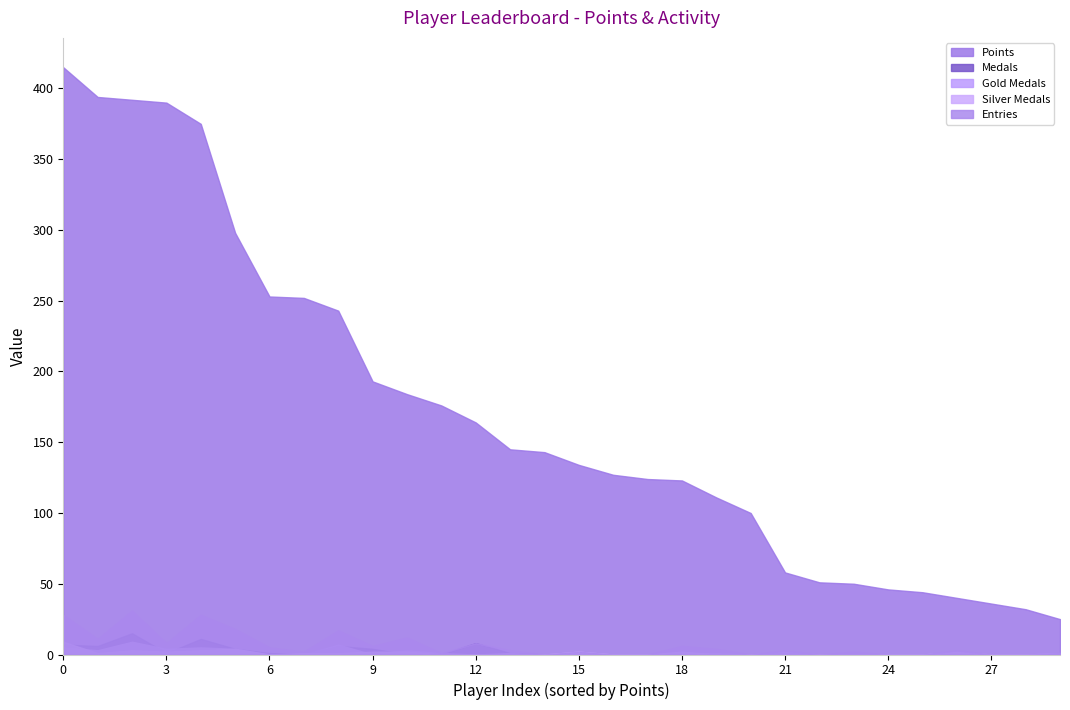

Which has a higher value, 12 or 4?

4